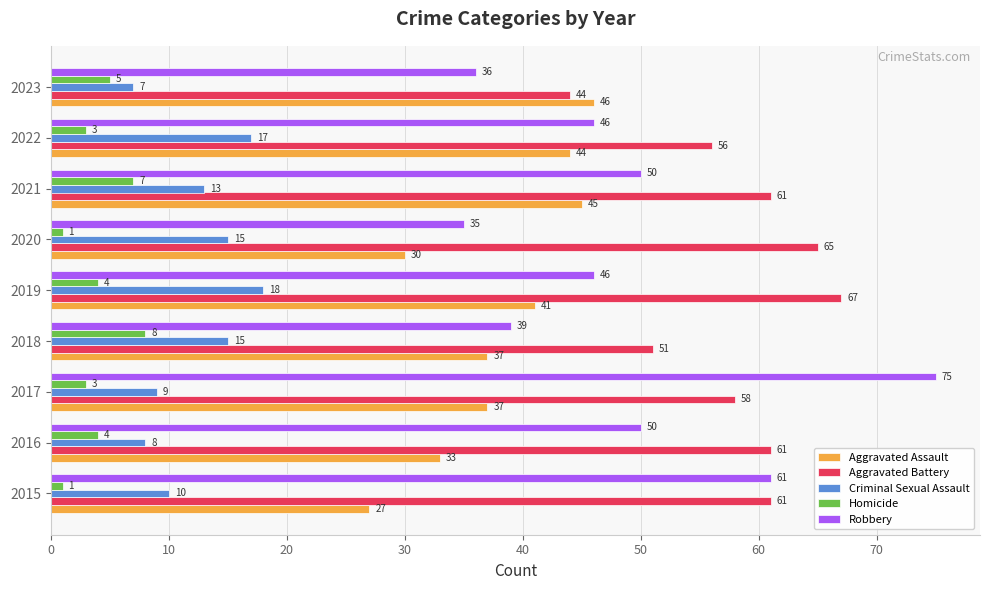

What are all the series names shown in the legend?

Aggravated Assault, Aggravated Battery, Criminal Sexual Assault, Homicide, Robbery